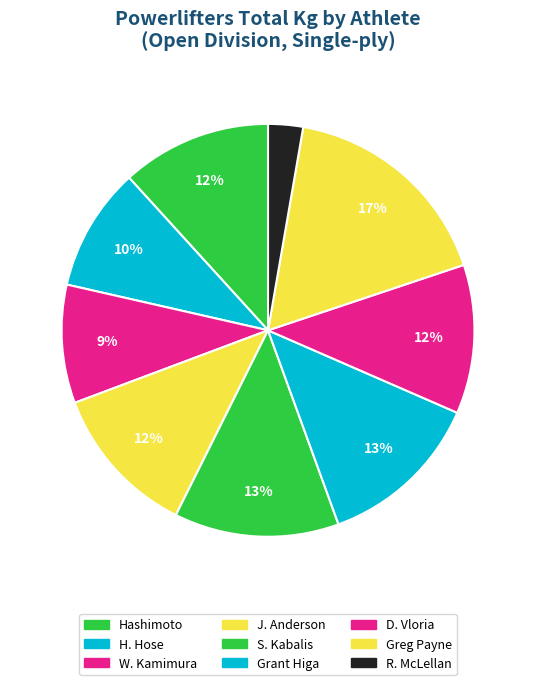

What is the largest slice in the pie chart?

Greg Payne (D)